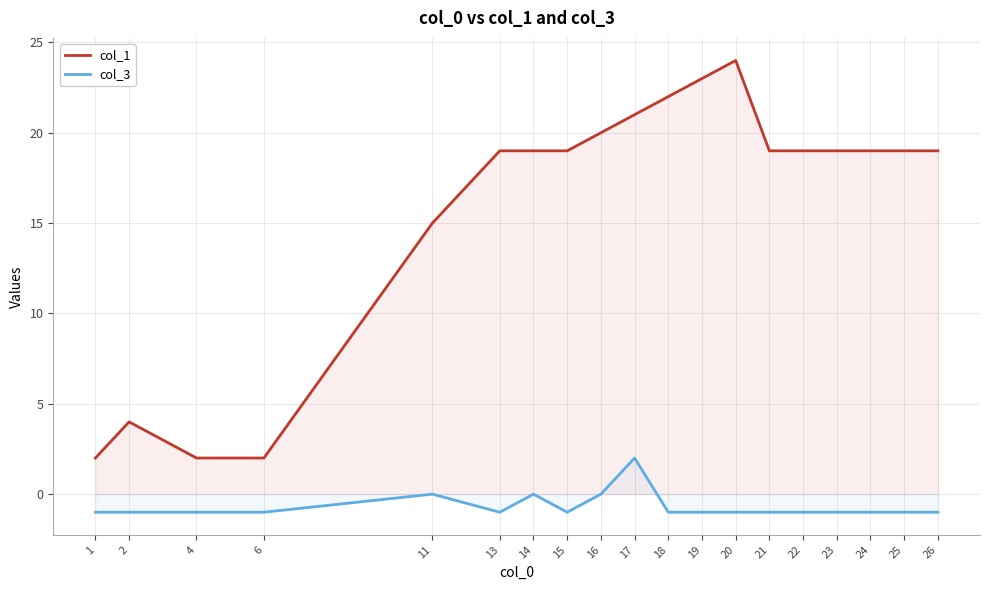

What value does the col_1 series have at 17, to the nearest 10?

20